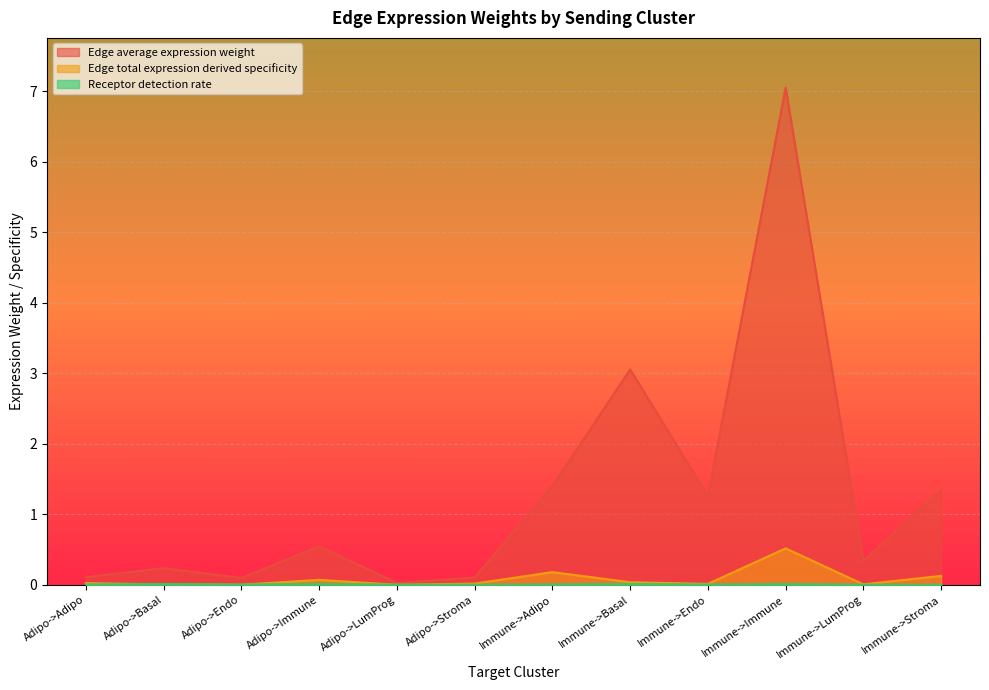

Reading left to right, list all the values displayed in this chart.

Edge average expression weight: 0.1	0.2	0.1	0.5	0.0	0.1	1.4	3.1	1.3	7.1	0.3	1.3
Edge total expression derived specificity: 0.0	0.0	0.0	0.1	0.0	0.0	0.2	0.0	0.0	0.5	0.0	0.1
Receptor detection rate: 0.0	0.0	0.0	0.0	0.0	0.0	0.0	0.0	0.0	0.0	0.0	0.0